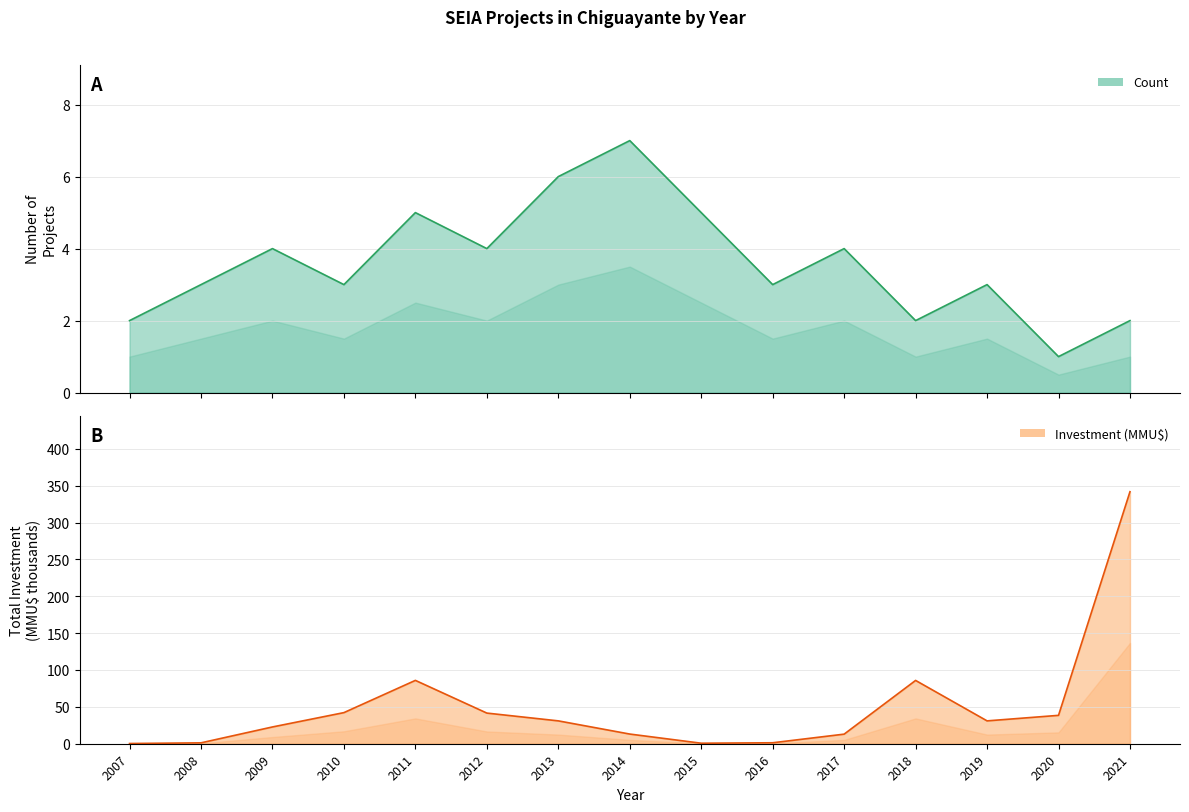

What are all the series names shown in the legend?

Count, Investment(MMU$)